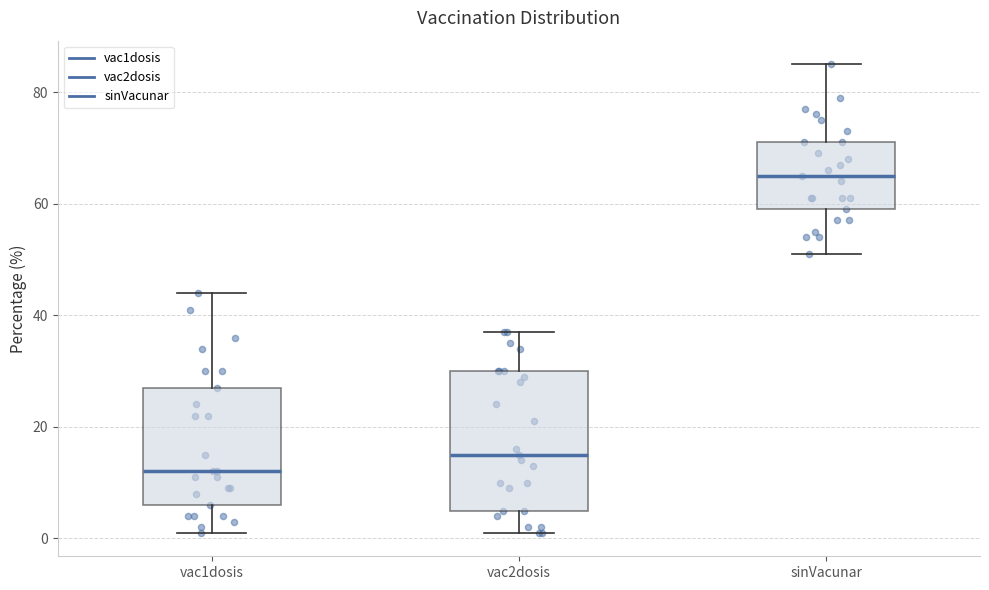

Reading left to right, read every box against the y-axis: the position of its median line, the range the box covers, and the ends of its whiskers. The values are not printed on the chart, so give them approximately, as read against the axis.

vac1dosis: median 12, box 6 to 28, whiskers 2 to 44
vac2dosis: median 16, box 6 to 30, whiskers 2 to 38
sinVacunar: median 66, box 60 to 72, whiskers 52 to 86